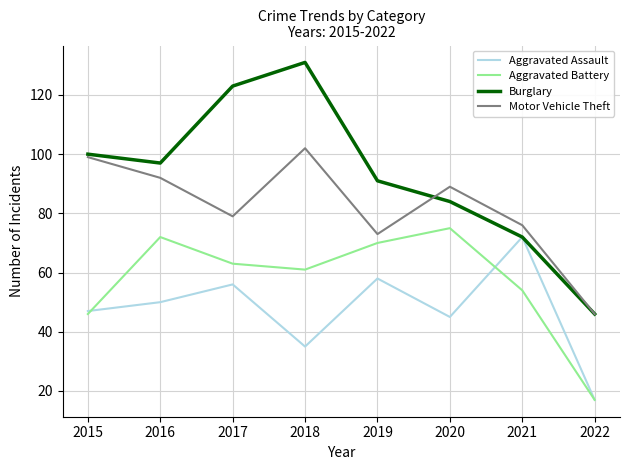

Which category has the lowest value across all series?

2022